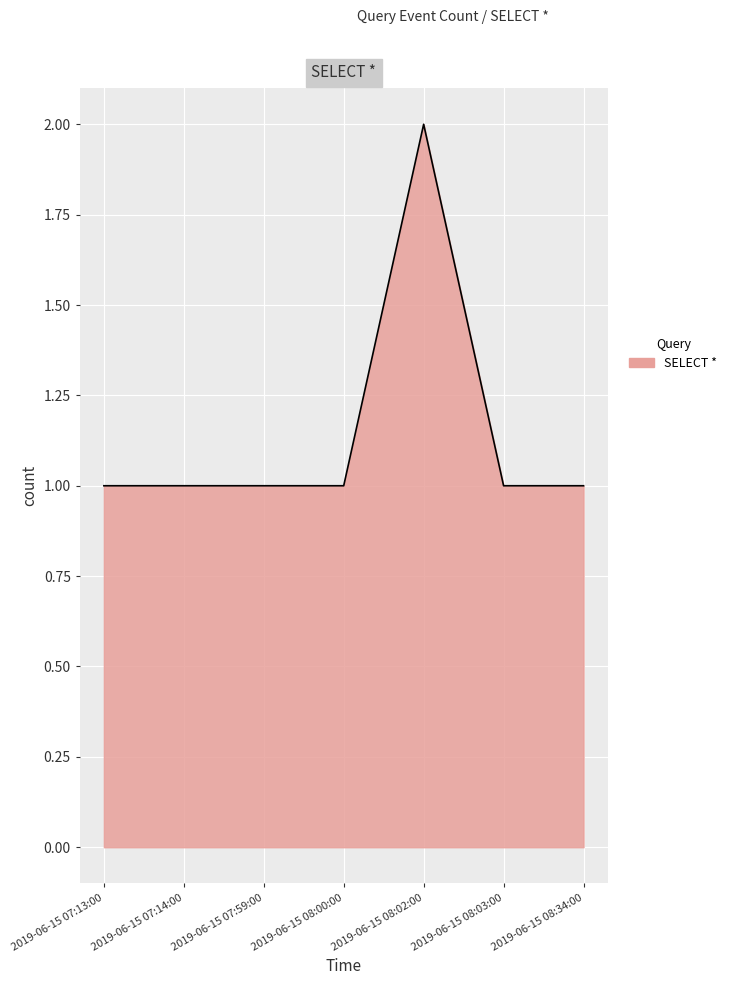

Which label corresponds to the largest value in the chart?

2019-06-15 08:02:00